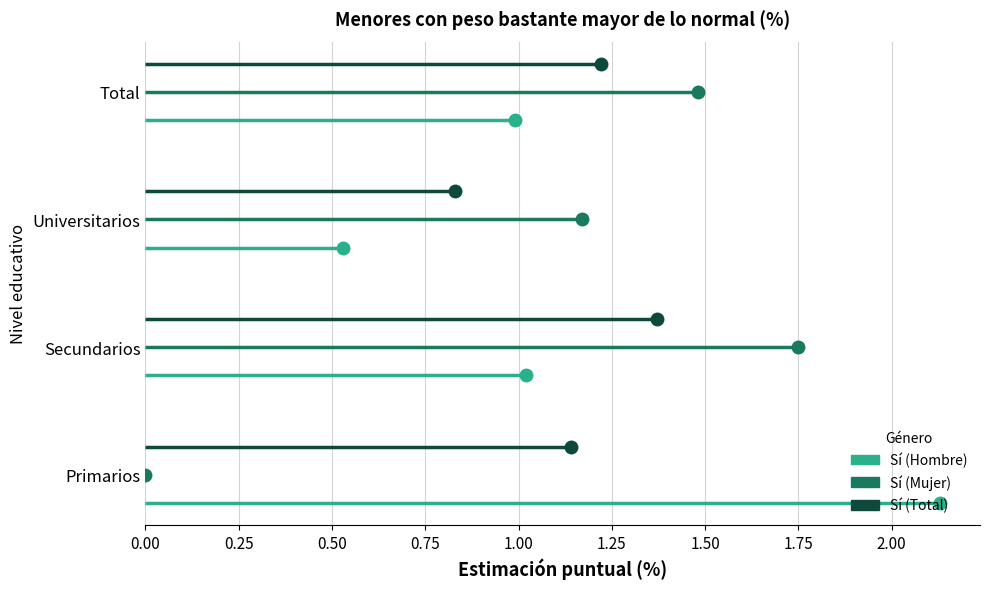

What is the sum of the Sí (Mujer) values at Secundarios and Total?

3.2